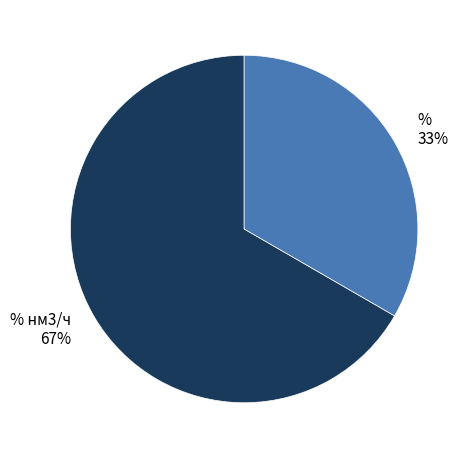

To the nearest percent, what portion does % represent?

33%